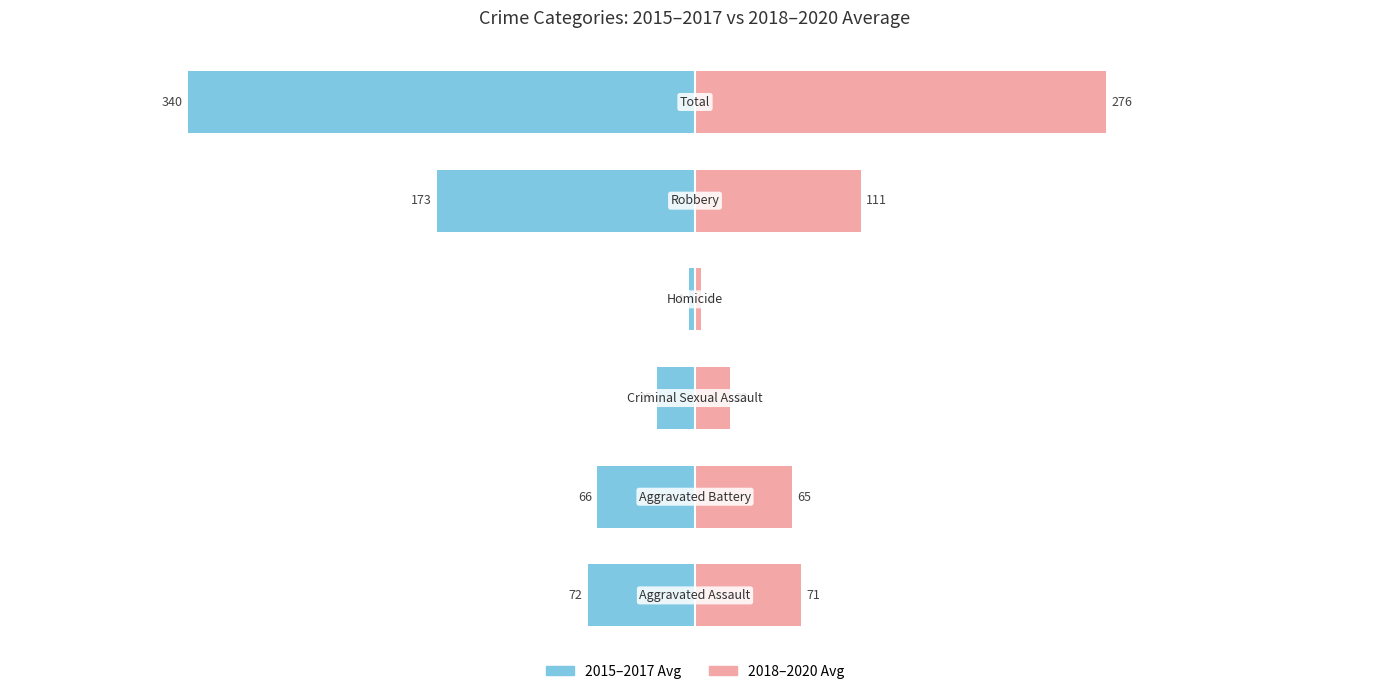

What is the value of the 2015–2017 Avg bar at the 2nd from the left?

-65.7